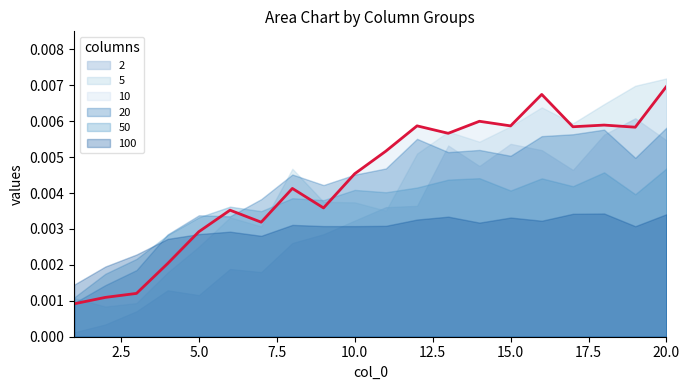

Is the value of 10 at 10 greater than the value of 20 at 2?

Yes